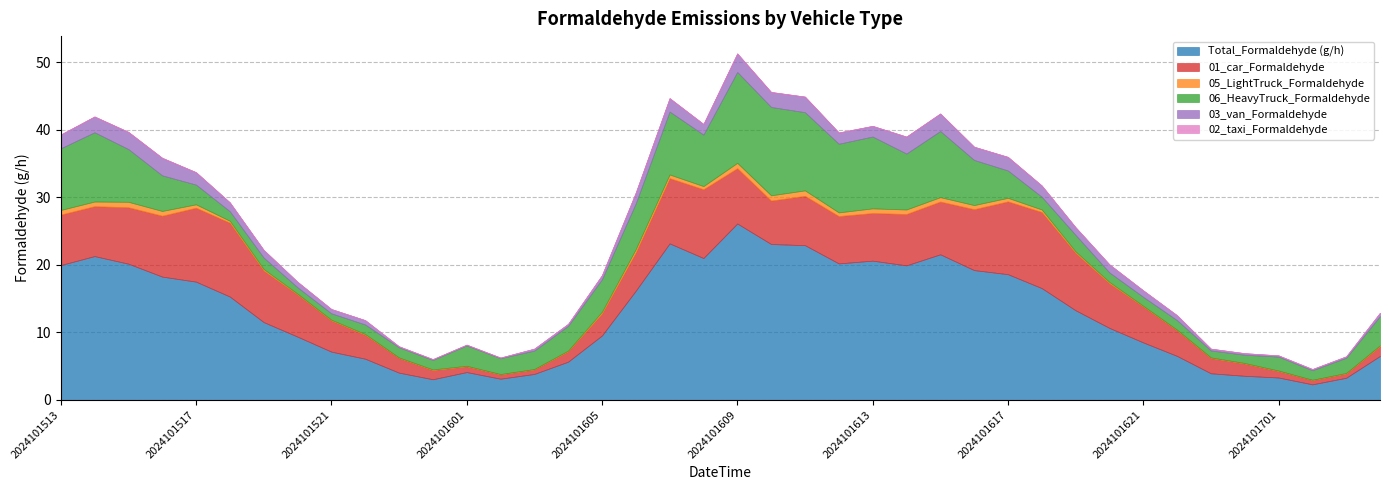

Read the 05_LightTruck_Formaldehyde value at 2024101607.

0.5